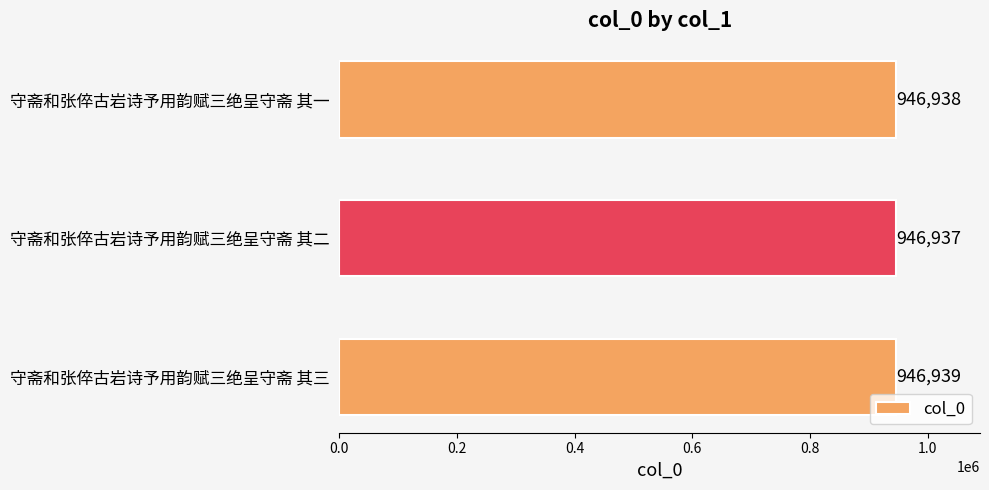

The value at 守斋和张倅古岩诗予用韵赋三绝呈守斋 其一 is 946938. True or false?

True